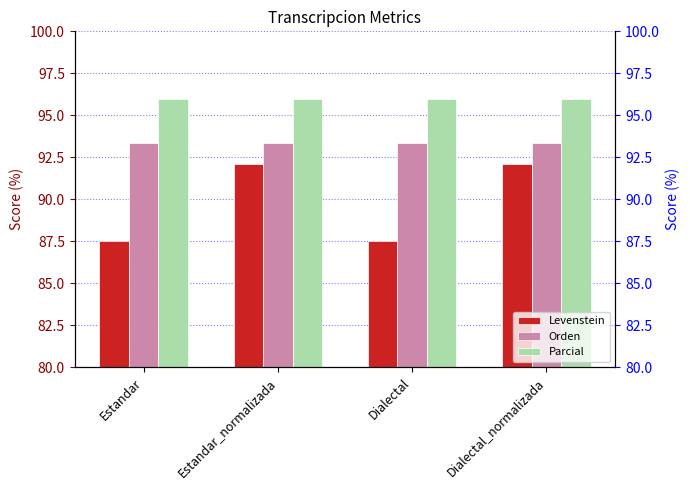

Which series has the largest range (max minus min)?

Levenstein